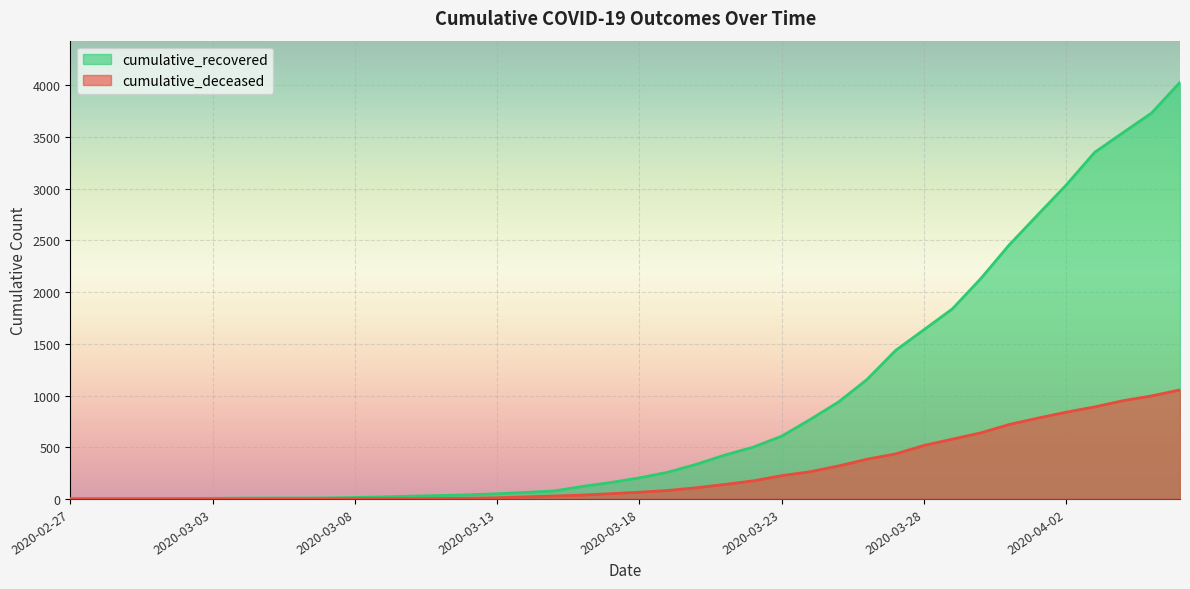

What position from the left is 2020-03-11?

14